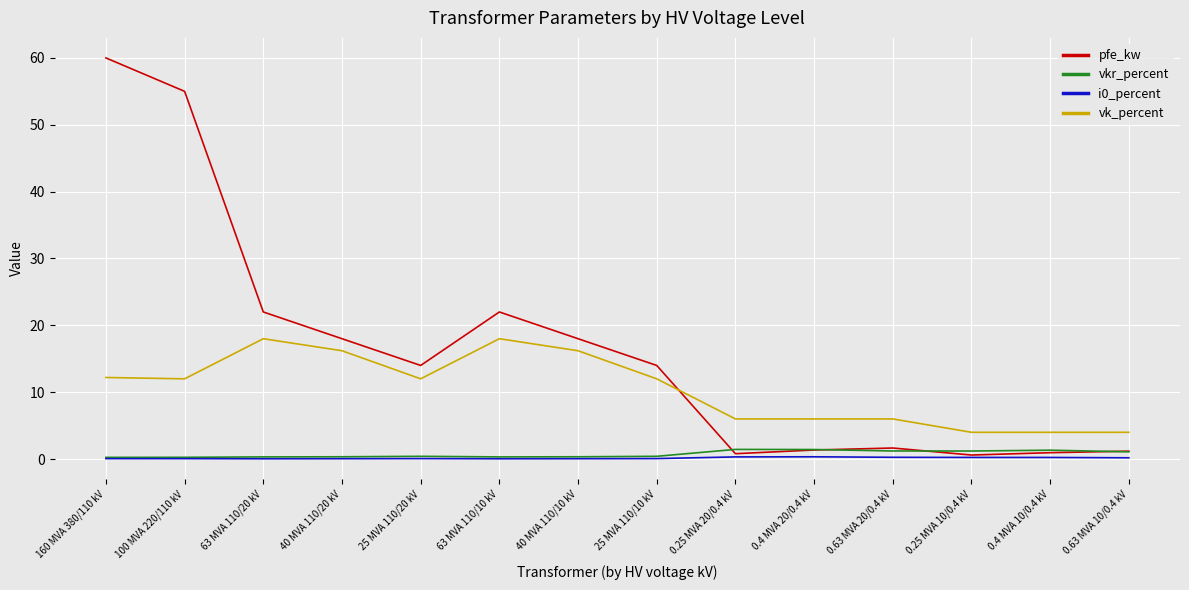

Does the chart have visible grid lines?

Yes